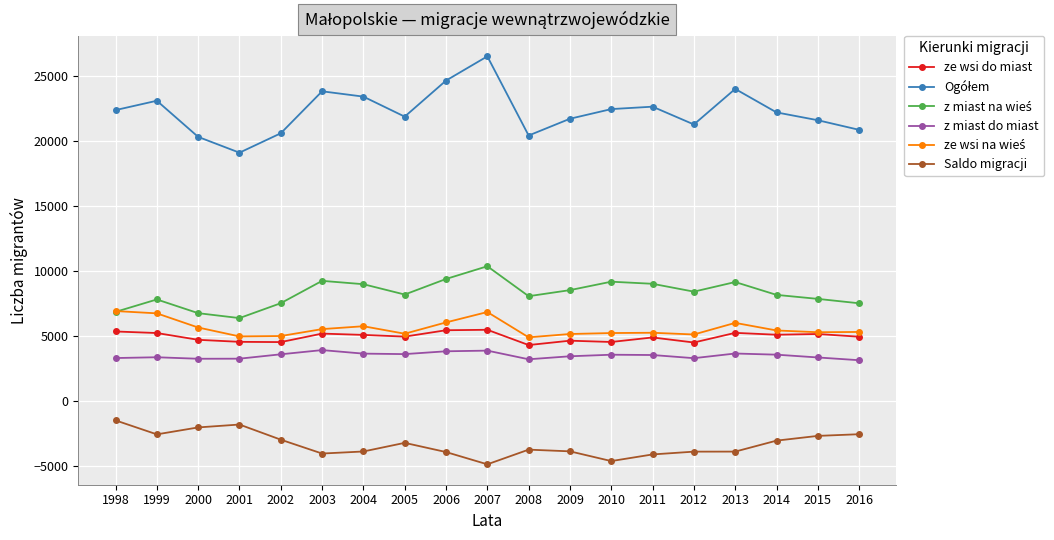

True or false: z miast do miast and Saldo migracji intersect in this chart.

False